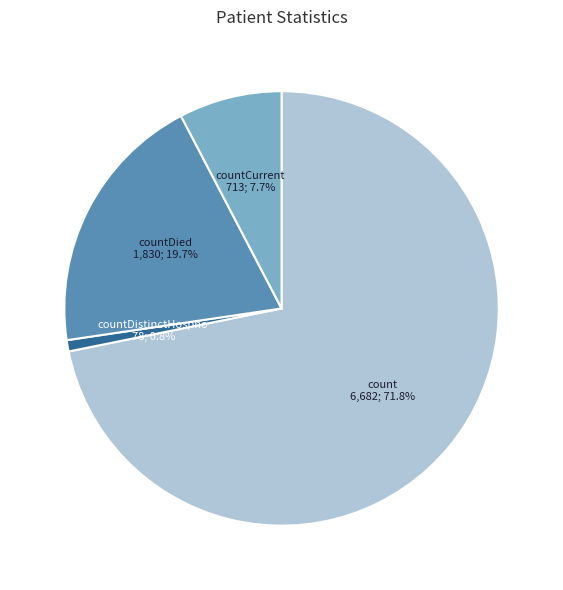

Do countDistinctHospno and countCurrent together represent more than half of the pie?

No